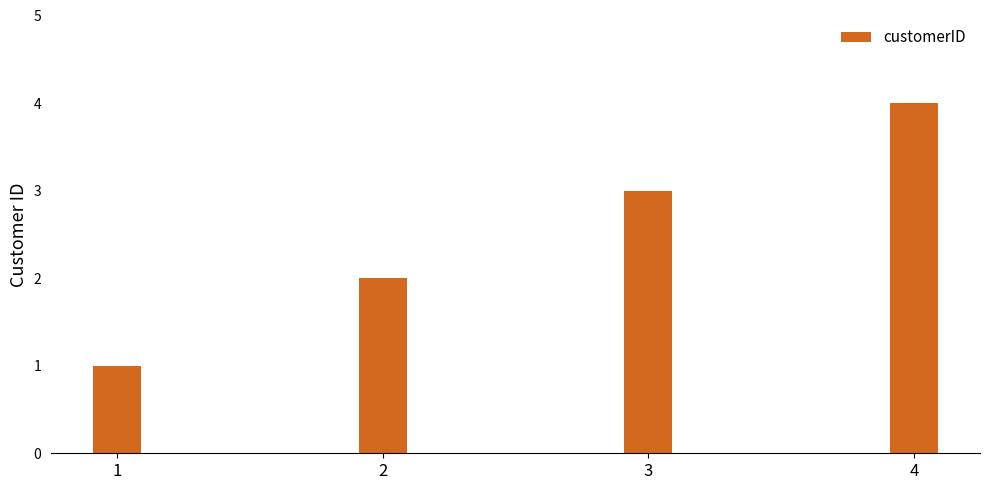

List the labels in order of value, smallest first.

1, 2, 3, 4